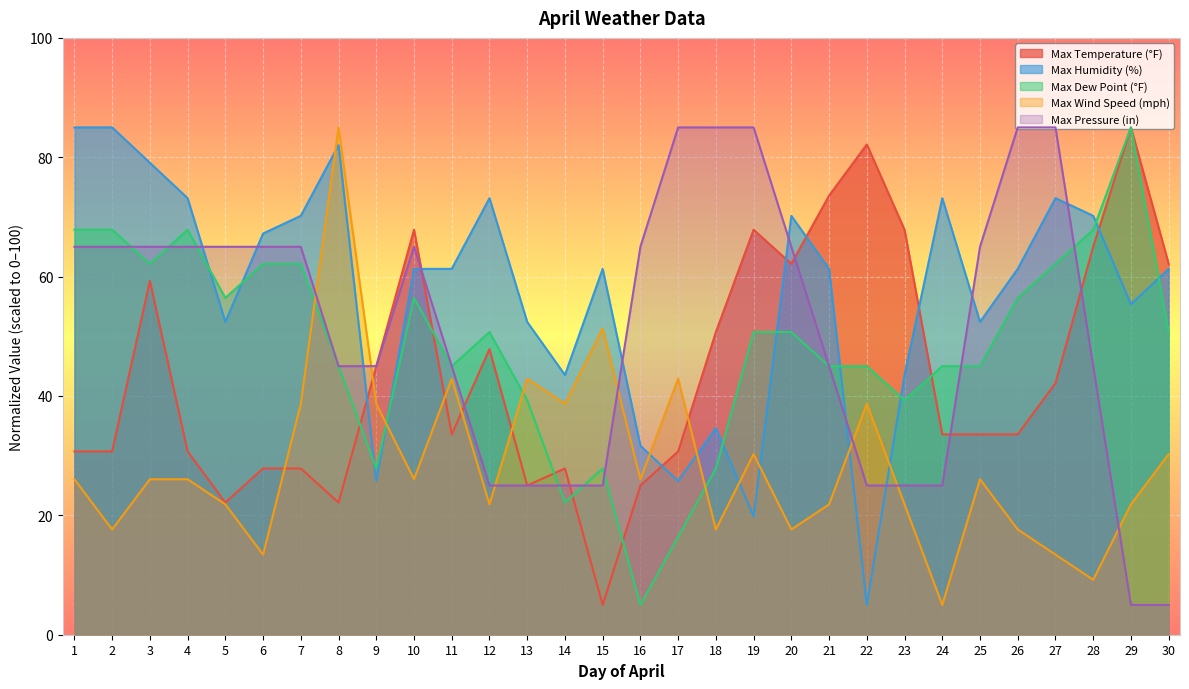

At how many categories does at least one series exceed 35?

30